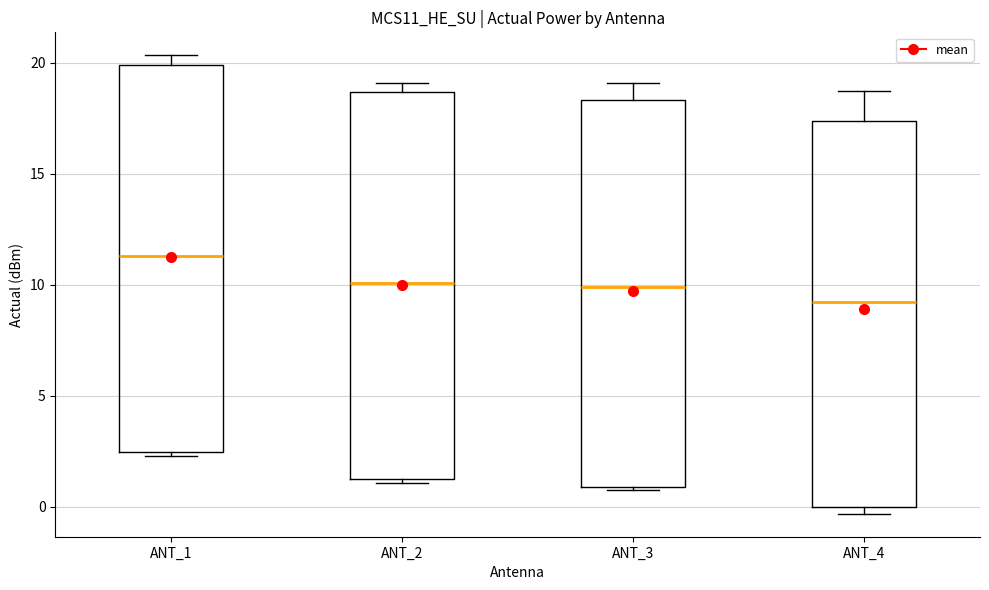

Reading left to right, transcribe this box plot: for each box, give where its median line is, the range the box spans, and where its two whiskers end, as read against the y-axis. The values are not printed on the chart, so give them approximately, as read against the axis.

ANT_1: median 11.5, box 2.5 to 20.0, whiskers 2.5 (just below the box's lower edge) to 20.5
ANT_2: median 10.0, box 1.5 to 18.5, whiskers 1.0 to 19.0
ANT_3: median 10.0, box 1.0 to 18.5, whiskers 1.0 to 19.0
ANT_4: median 9.0, box 0.0 to 17.5, whiskers -0.5 to 18.5